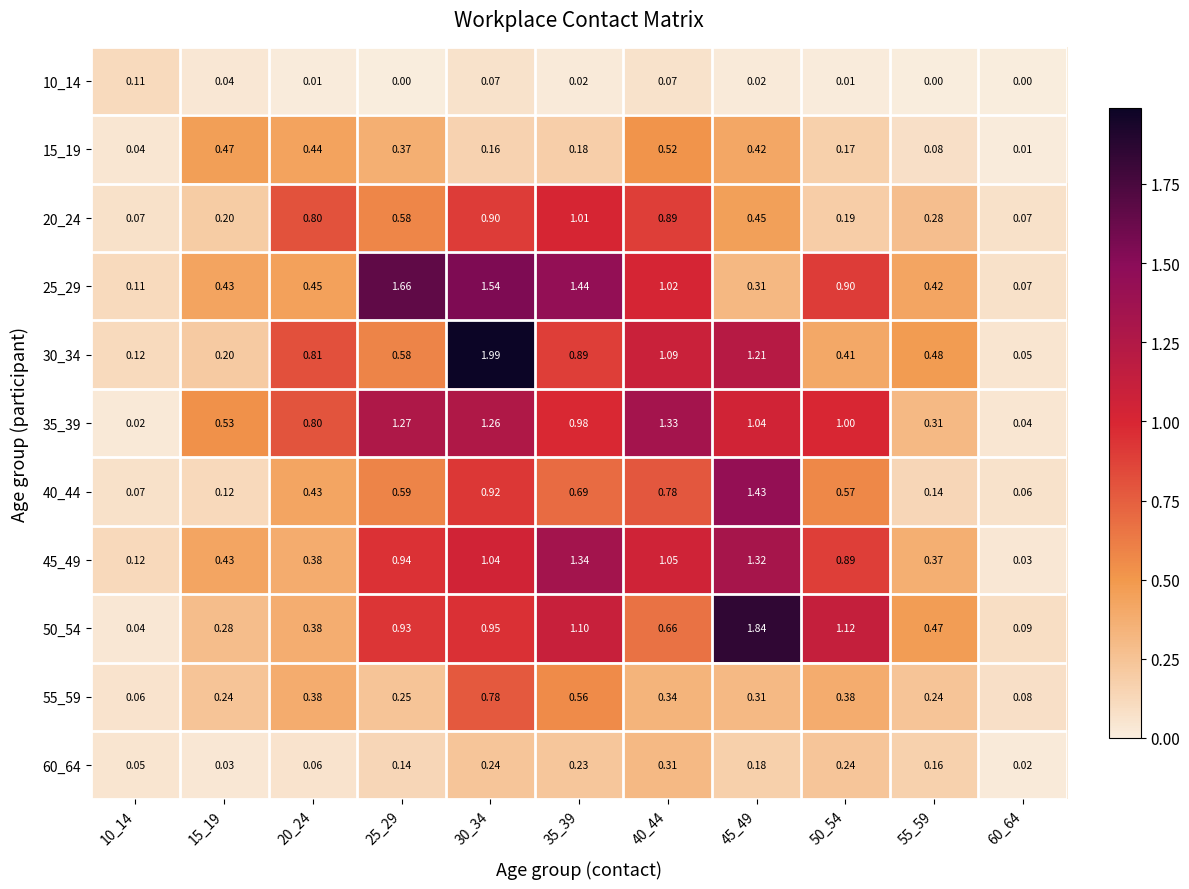

Which series has the largest range (max minus min)?

30_34